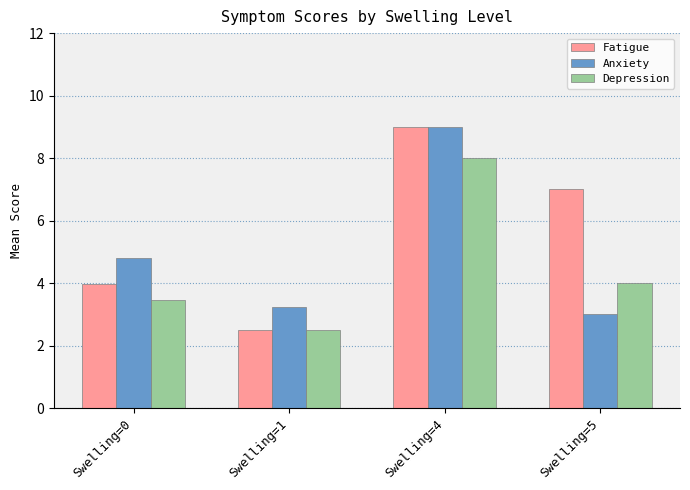

What is the value of the Depression bar at the 1st from the left?

3.5